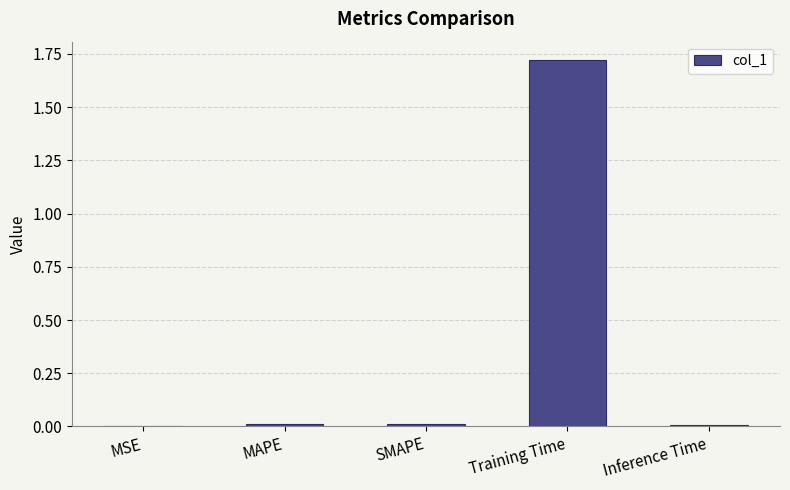

At which category does the chart reach its peak across all series?

Training Time